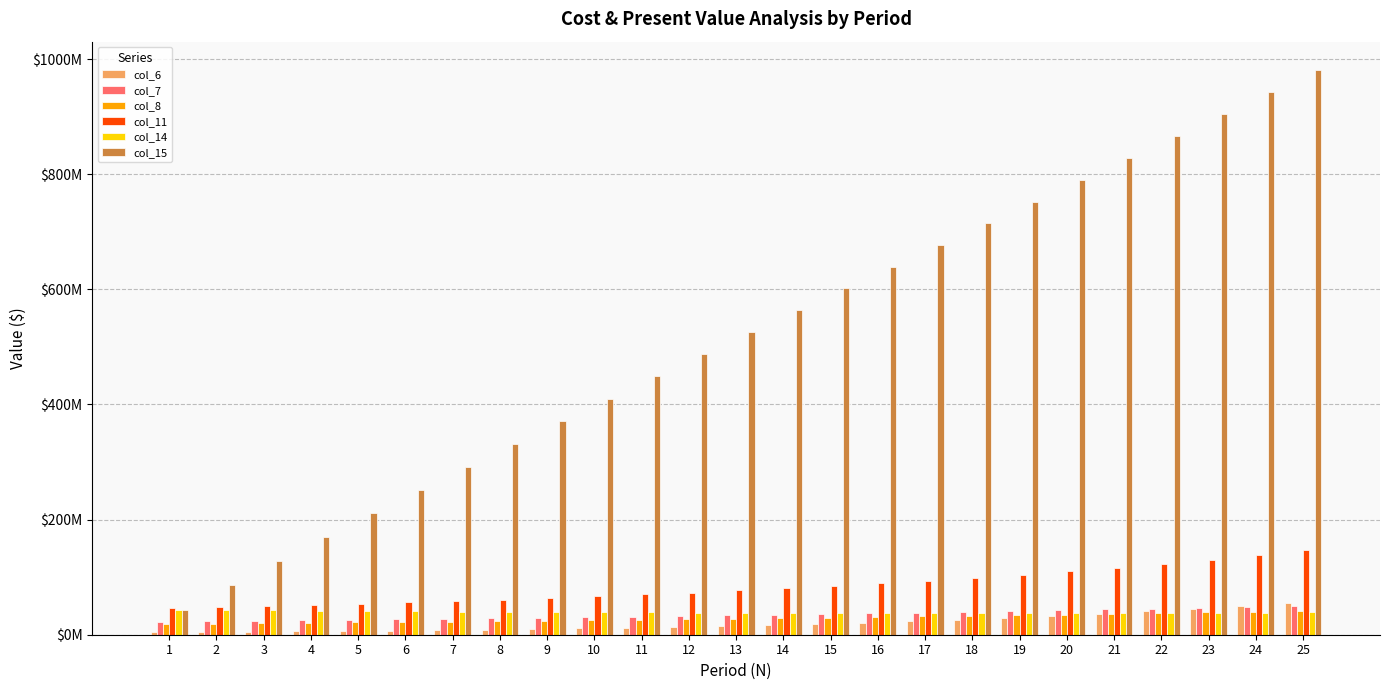

What are all the series names shown in the legend?

col_6, col_7, col_8, col_11, col_14, col_15